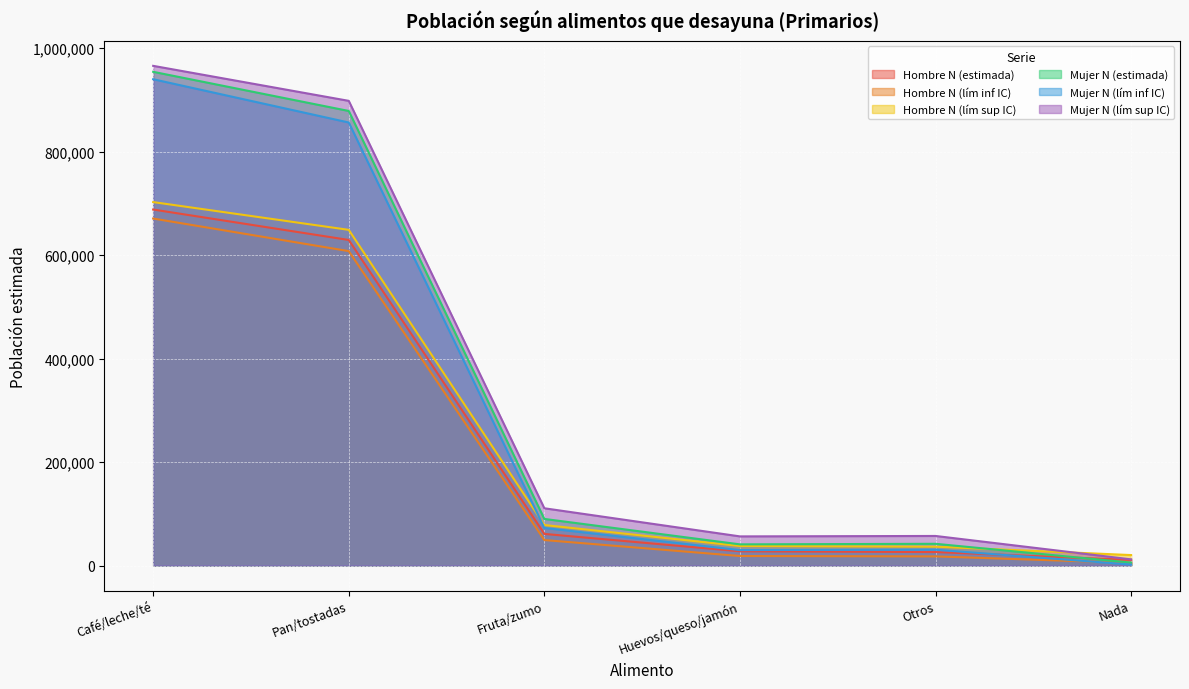

True or false: Hombre N (lím sup IC) and Hombre N (estimada) cross at least once.

False